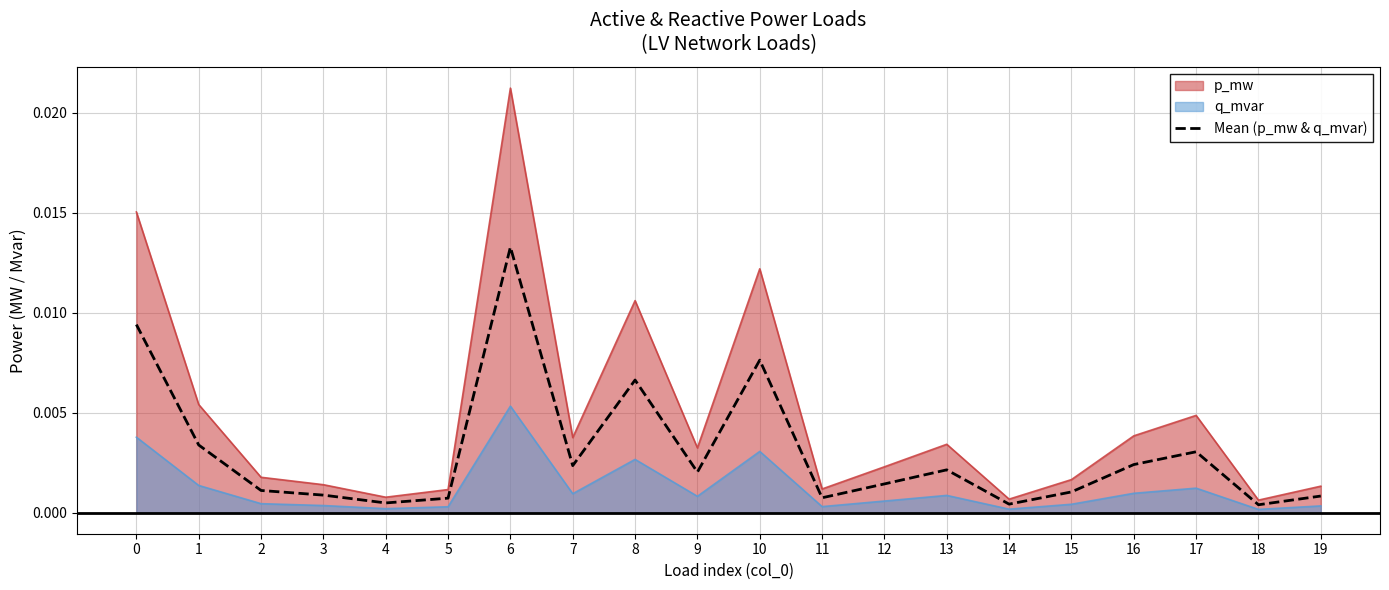

How many lines are shown in the chart?

3